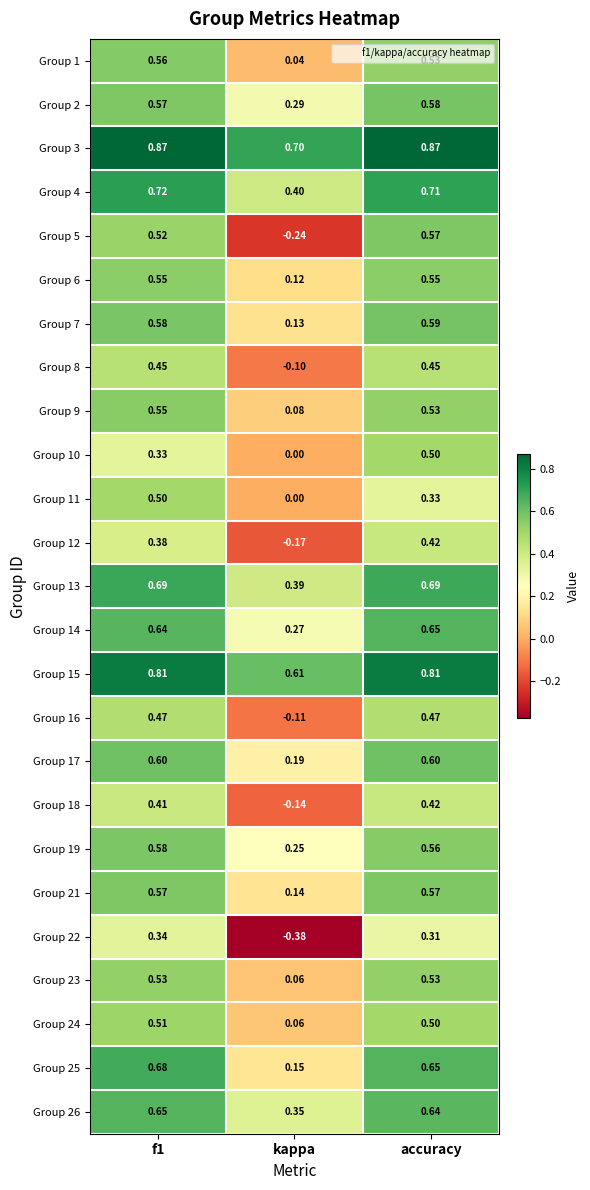

How many series are shown in this chart?

25